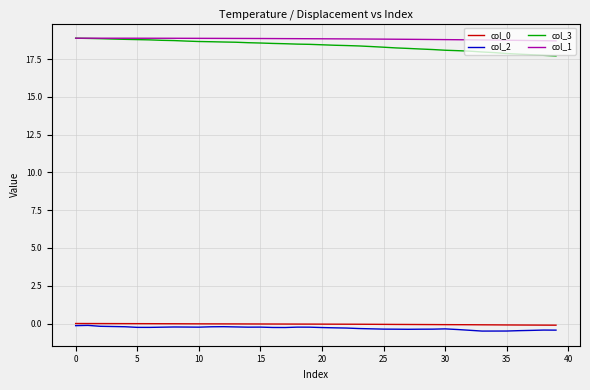

What is the minimum value shown in the chart?

-0.5